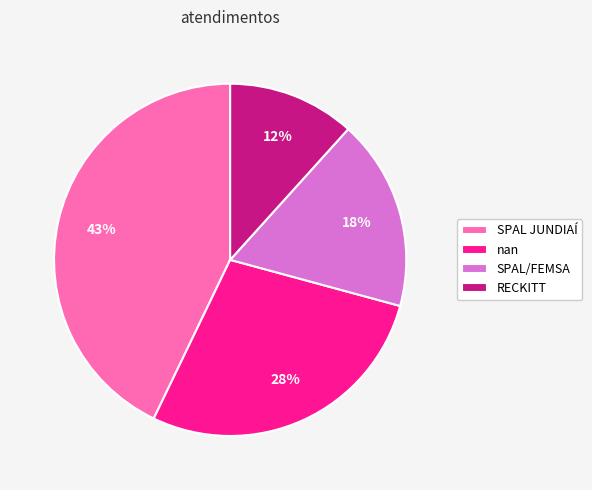

Between SPAL/FEMSA and SPAL JUNDIAÍ, which is larger?

SPAL JUNDIAÍ